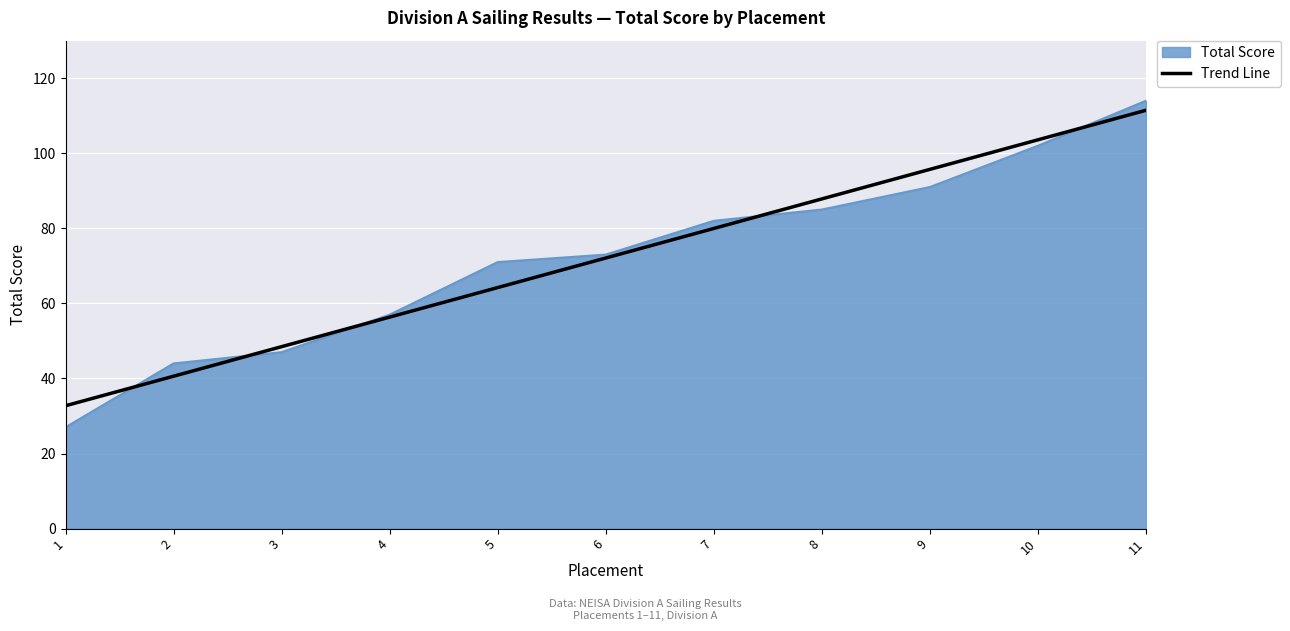

Which series changed the most between 3 and 5?

Total Score